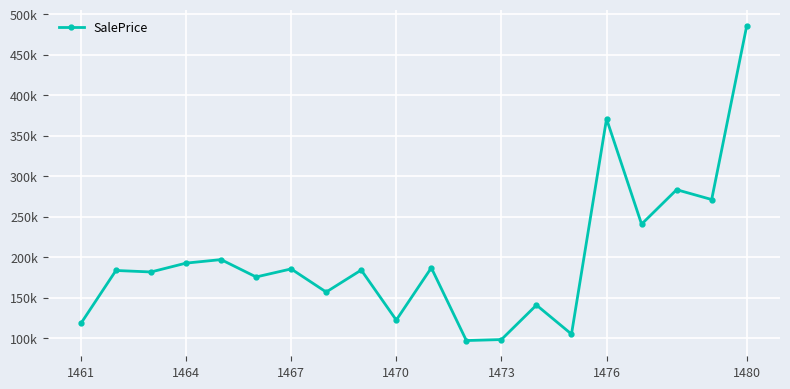

Reading left to right, transcribe all the data shown in this chart.

118199.9	183668.6	181824.1	192756.8	197112.7	175653.0	185595.8	157016.1	184217.8	122374.2	186968.9	97091.6	98309.0	140922.5	105033.6	371050.9	240894.6	283491.1	271332.9	485879.5